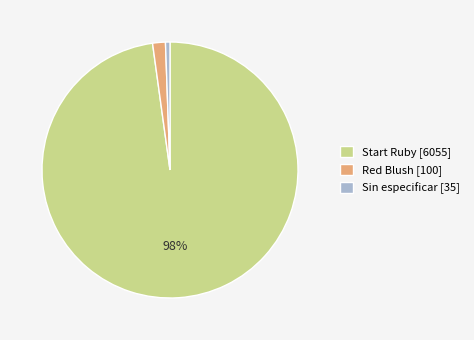

Rank the categories by value from highest to lowest.

Start Ruby [6055], Red Blush [100], Sin especificar [35]